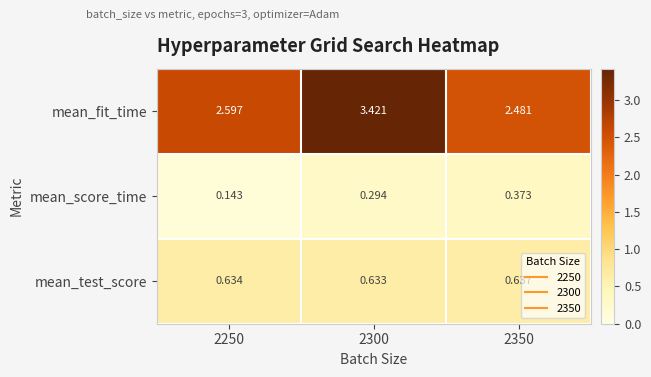

Which series changed the most between 2250 and 2350?

mean_score_time